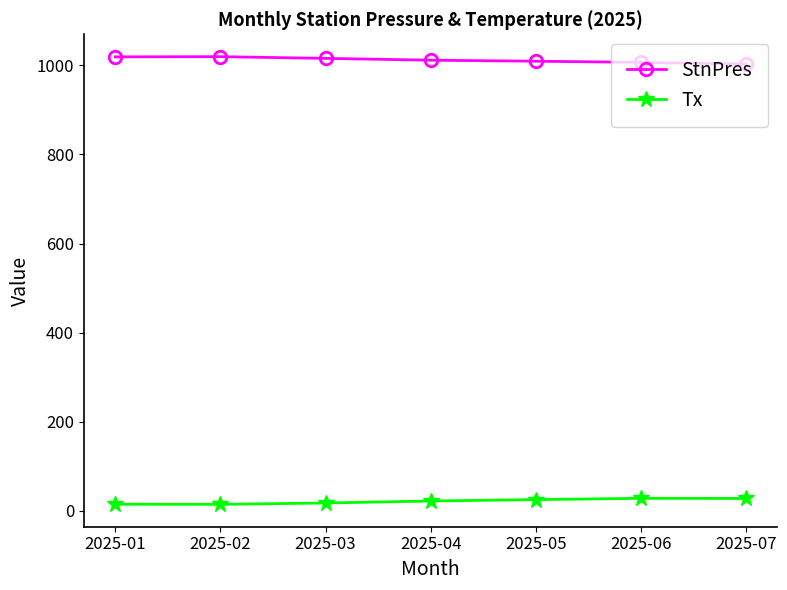

What is the minimum value shown in the chart?

14.5